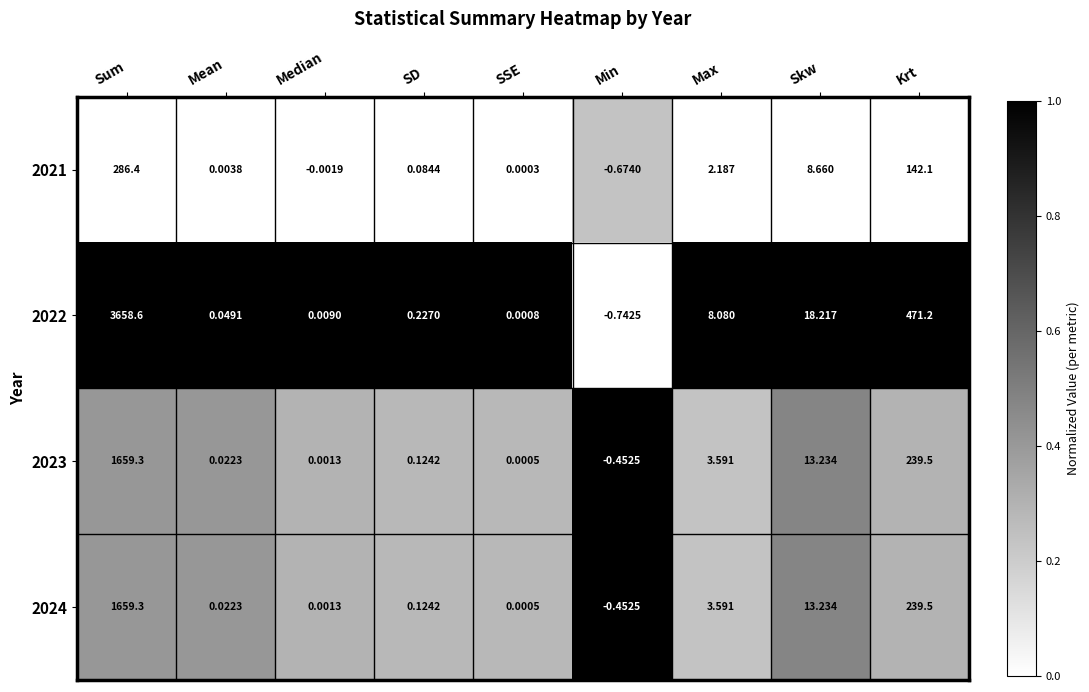

Which series changed the most between Median and Skw?

2022